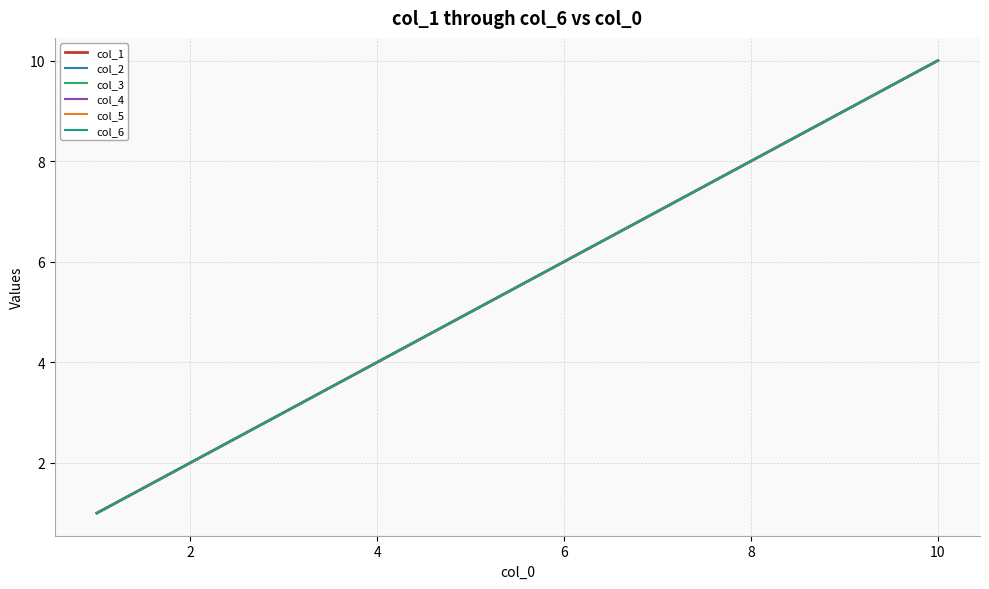

Does the chart display data point markers on the line(s)?

No